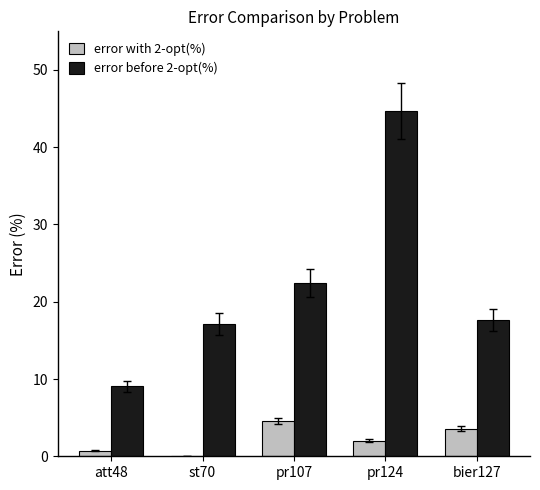

How many groups of bars are there?

5